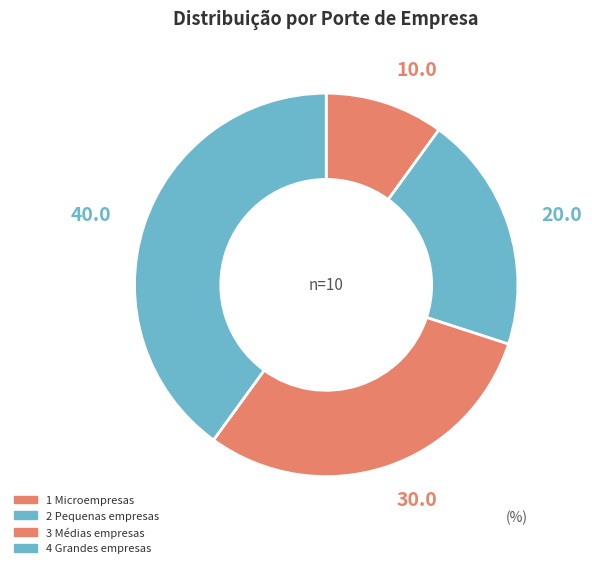

Between 3 Médias empresas and 4 Grandes empresas, which is larger?

4 Grandes empresas